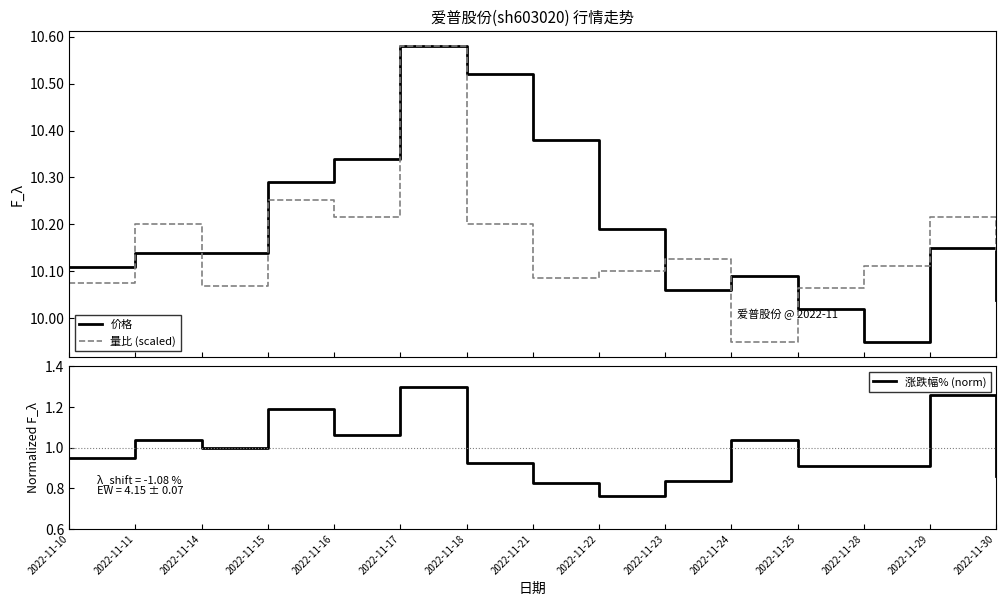

What is the difference between the maximum and minimum values in the 涨跌幅% (norm) series?

0.5